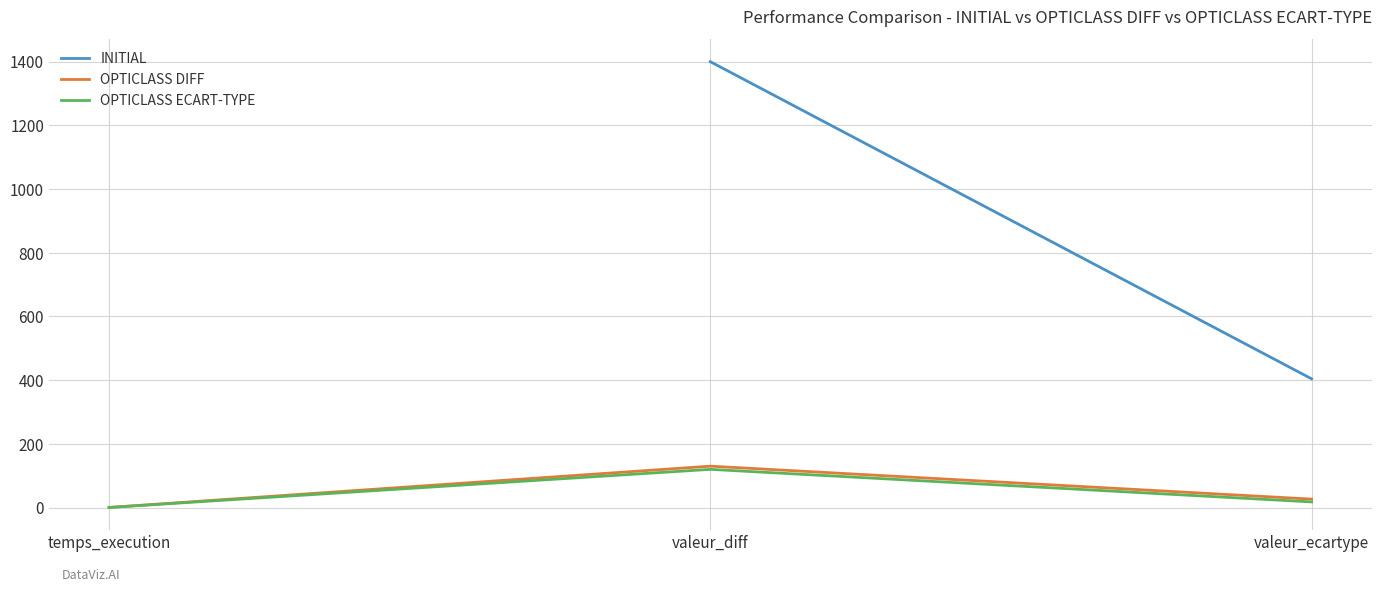

Which series changed the most between temps_execution and valeur_diff?

OPTICLASS DIFF